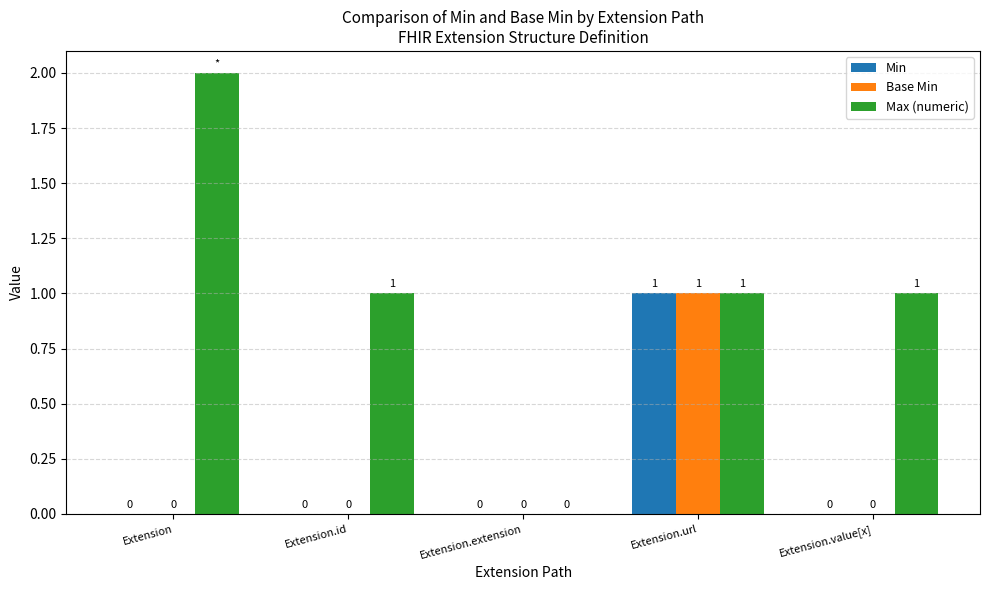

Reading right to left, transcribe all the data shown in this chart.

Min: 0	1	0	0	0
Base Min: 0	1	0	0	0
Max (numeric): 1	1	0	1	2